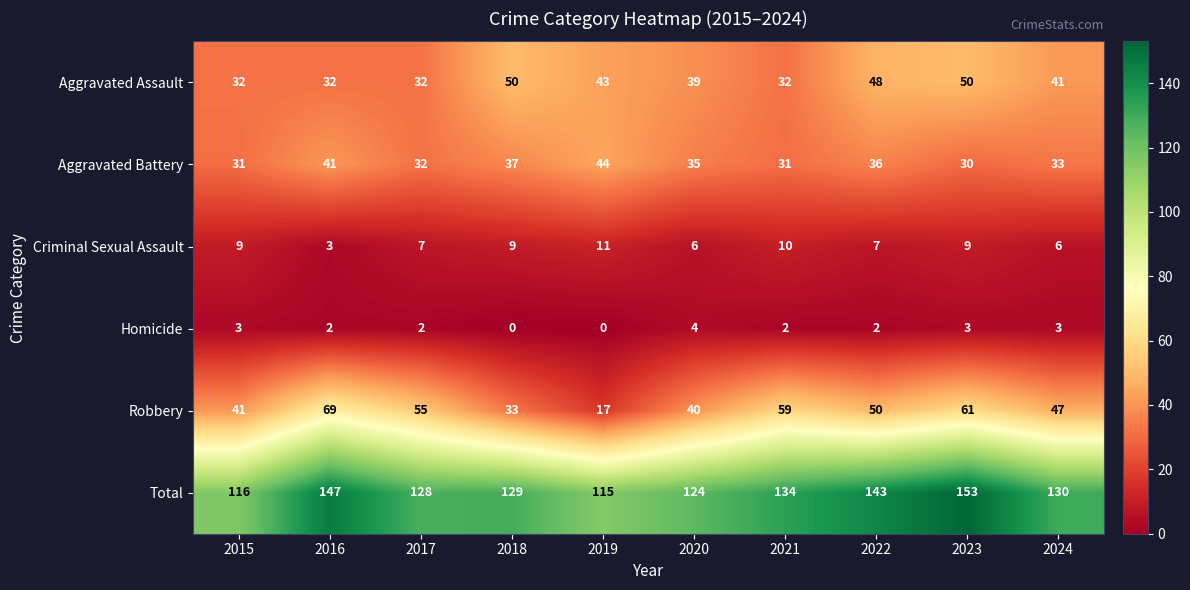

At which label does Robbery reach its peak?

2016